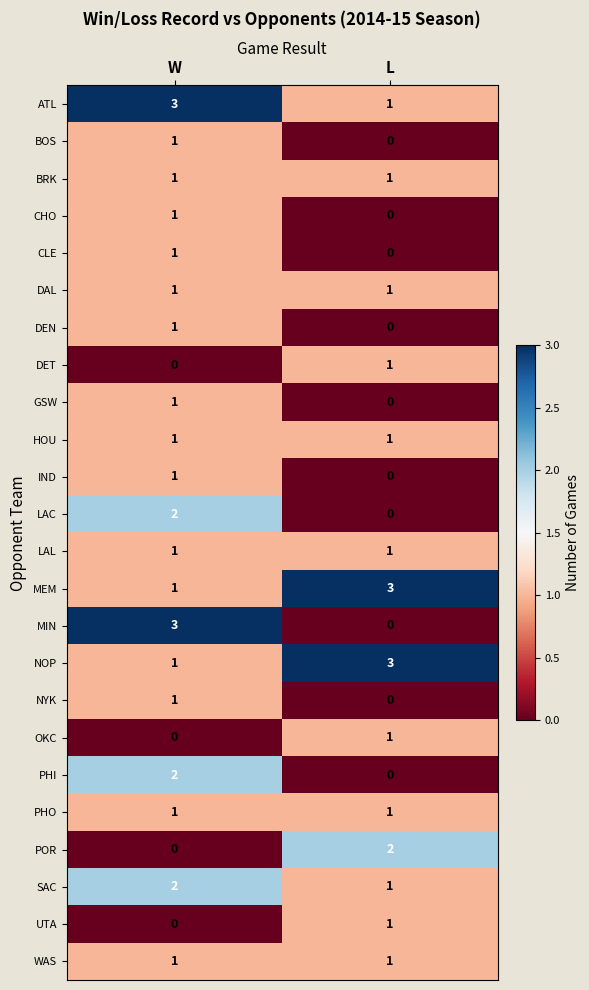

Which series changed the most between W and L?

MIN